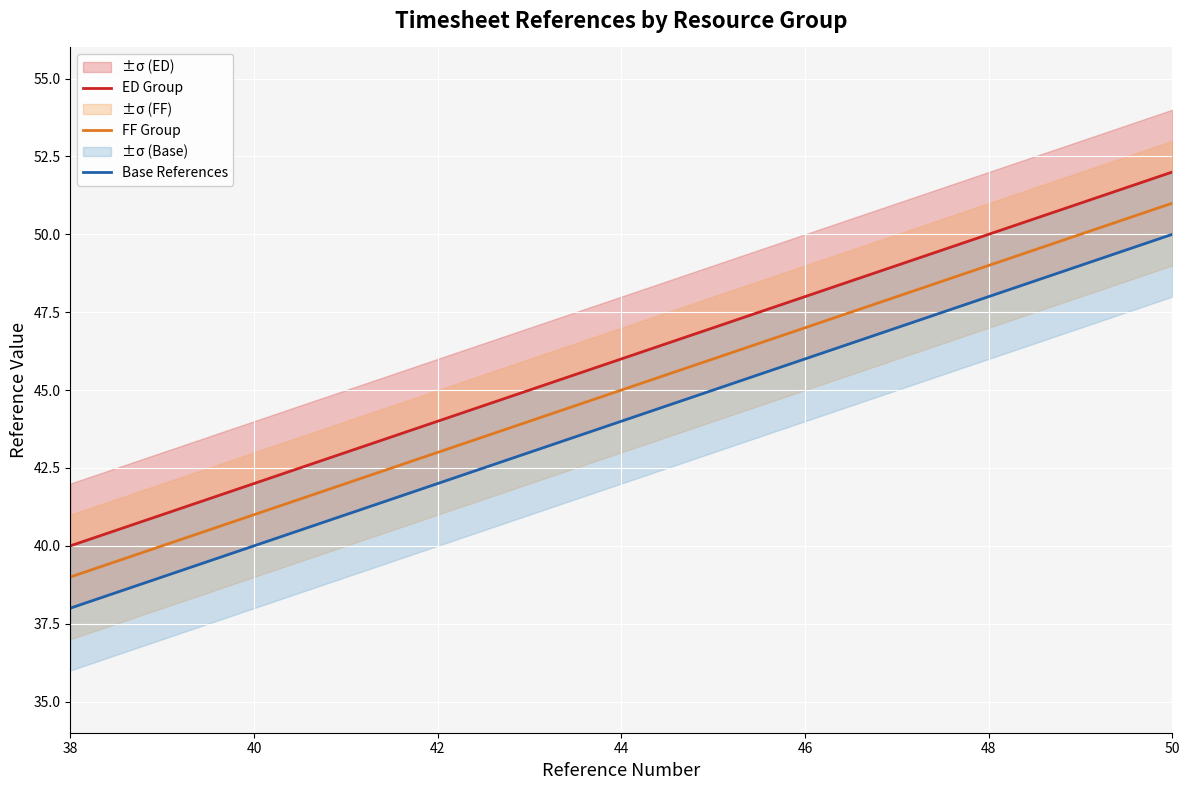

Which series has the largest range (max minus min)?

ED Group